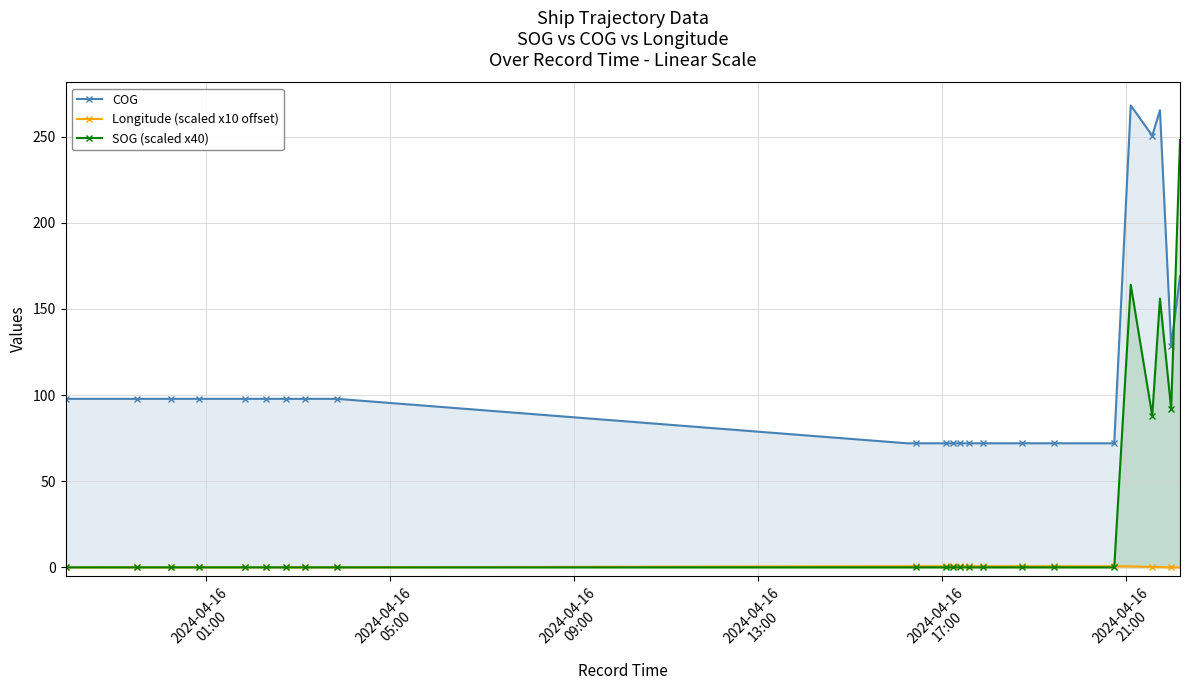

How many lines are shown in the chart?

3